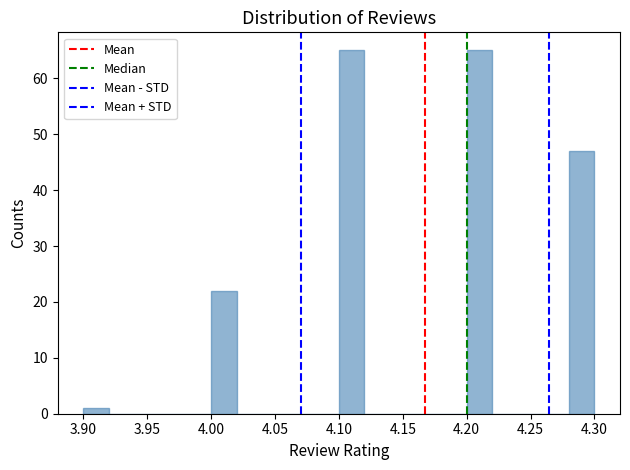

Reading left to right, list every bar in this chart as the range it spans on the x-axis followed by its height. The values are not printed on the chart, so give them approximately, as read against the axis.

3.90 to 3.92: 1
3.92 to 3.94: 0
3.94 to 3.96: 0
3.96 to 3.98: 0
3.98 to 4.00: 0
4.00 to 4.02: 22
4.02 to 4.04: 0
4.04 to 4.06: 0
4.06 to 4.08: 0
4.08 to 4.10: 0
4.10 to 4.12: 65
4.12 to 4.14: 0
4.14 to 4.16: 0
4.16 to 4.18: 0
4.18 to 4.20: 0
4.20 to 4.22: 65
4.22 to 4.24: 0
4.24 to 4.26: 0
4.26 to 4.28: 0
4.28 to 4.30: 47